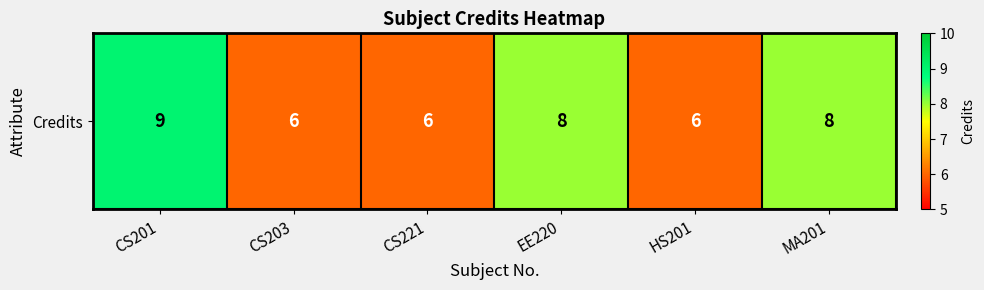

What is the ratio of the value at CS201 to the value at CS203?

1.5